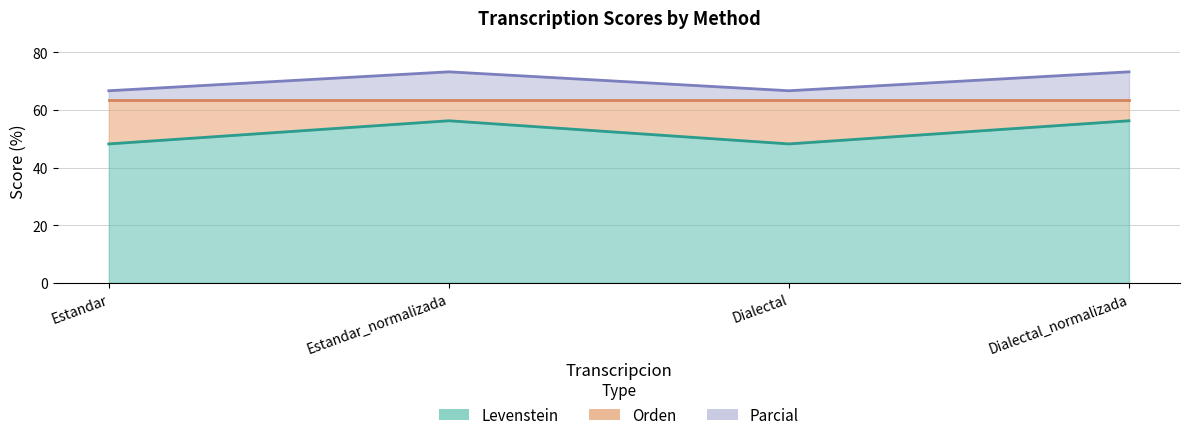

True or false: Levenstein and Parcial intersect in this chart.

False